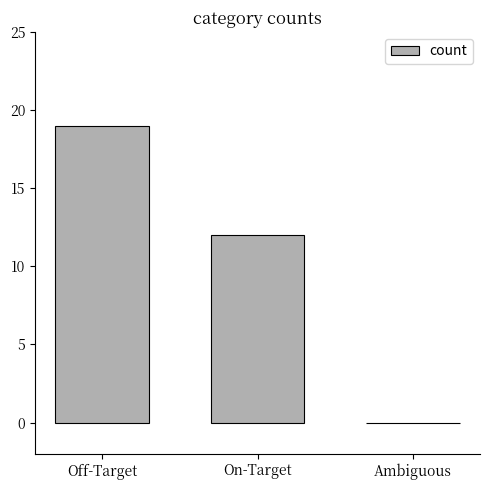

Count the number of data series in this chart.

1